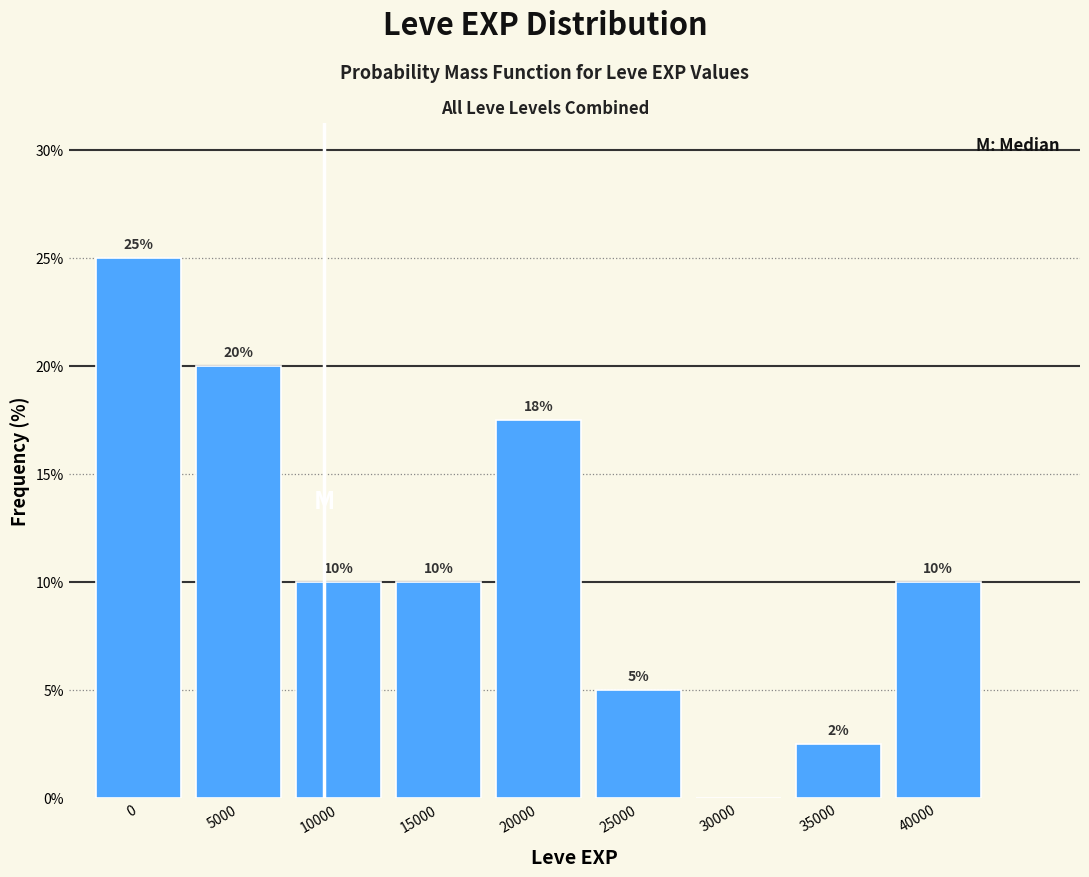

Which has a higher value, 25000 or 40000?

40000